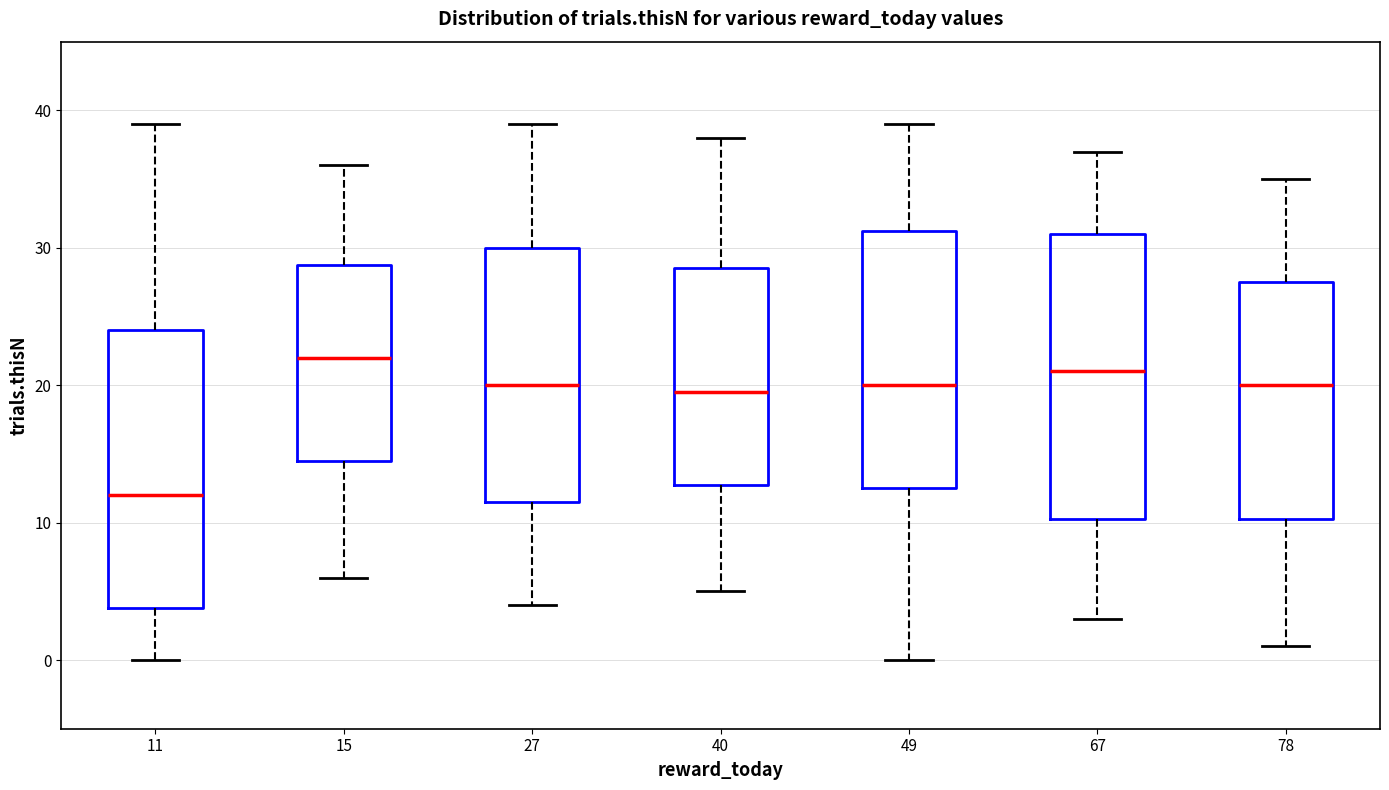

Reading left to right, read every box against the y-axis: the position of its median line, the range the box covers, and the ends of its whiskers. The values are not printed on the chart, so give them approximately, as read against the axis.

11: median 12, box 4 to 24, whiskers 0 to 39
15: median 22, box 15 to 29, whiskers 6 to 36
27: median 20, box 12 to 30, whiskers 4 to 39
40: median 20, box 13 to 29, whiskers 5 to 38
49: median 20, box 13 to 31, whiskers 0 to 39
67: median 21, box 10 to 31, whiskers 3 to 37
78: median 20, box 10 to 28, whiskers 1 to 35